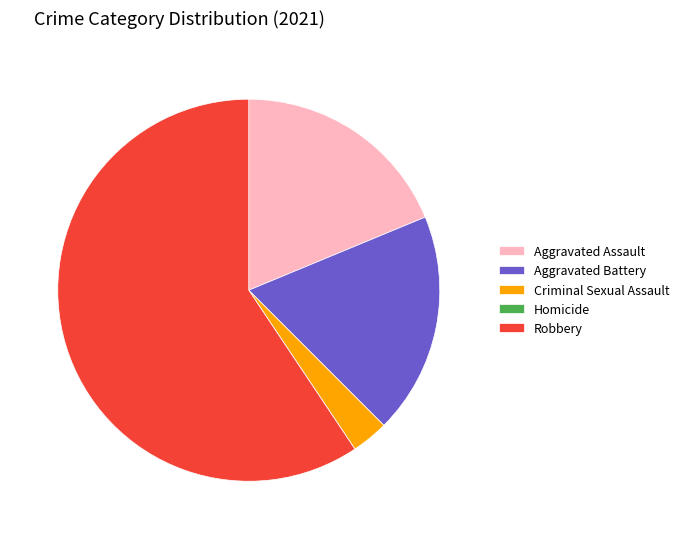

What is the largest slice in the pie chart?

Robbery